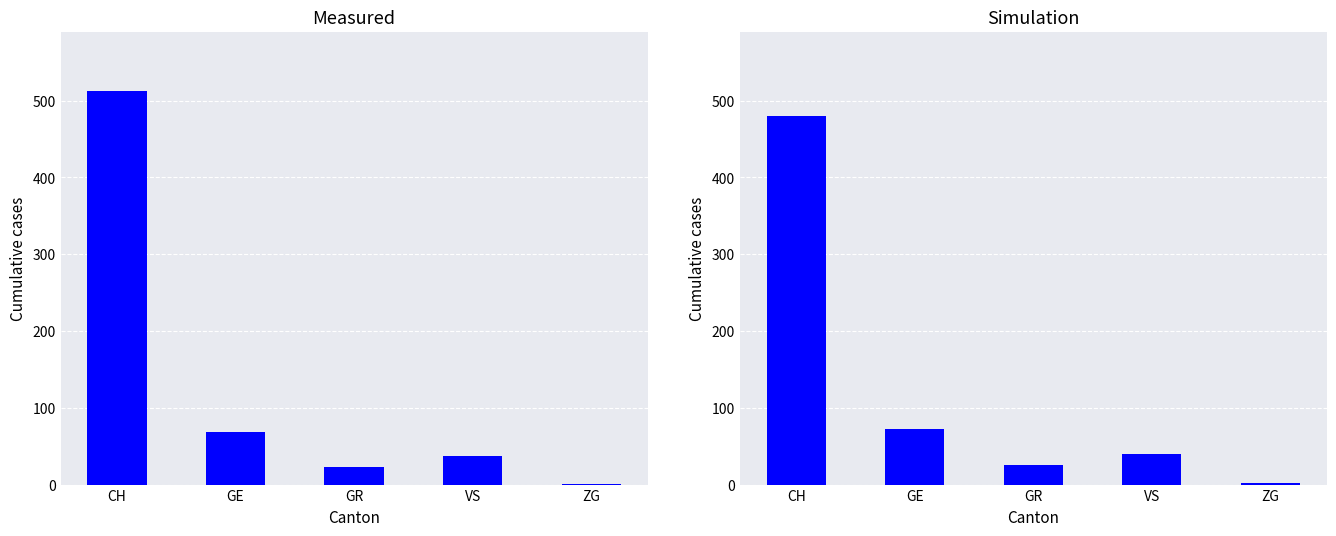

Which series has the largest total across all categories?

Measured